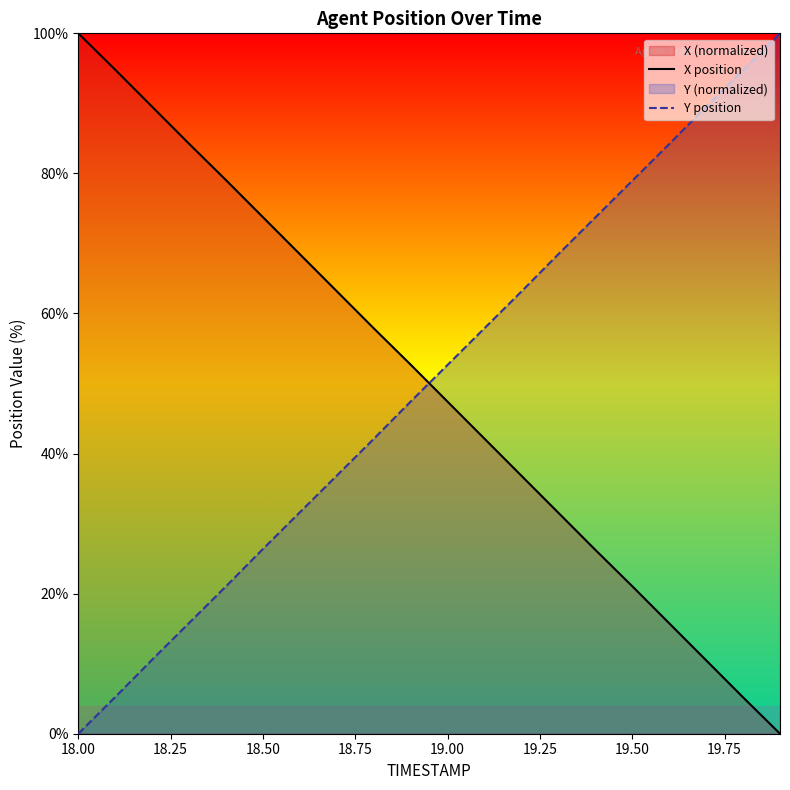

What is the maximum value shown in the chart?

100.0